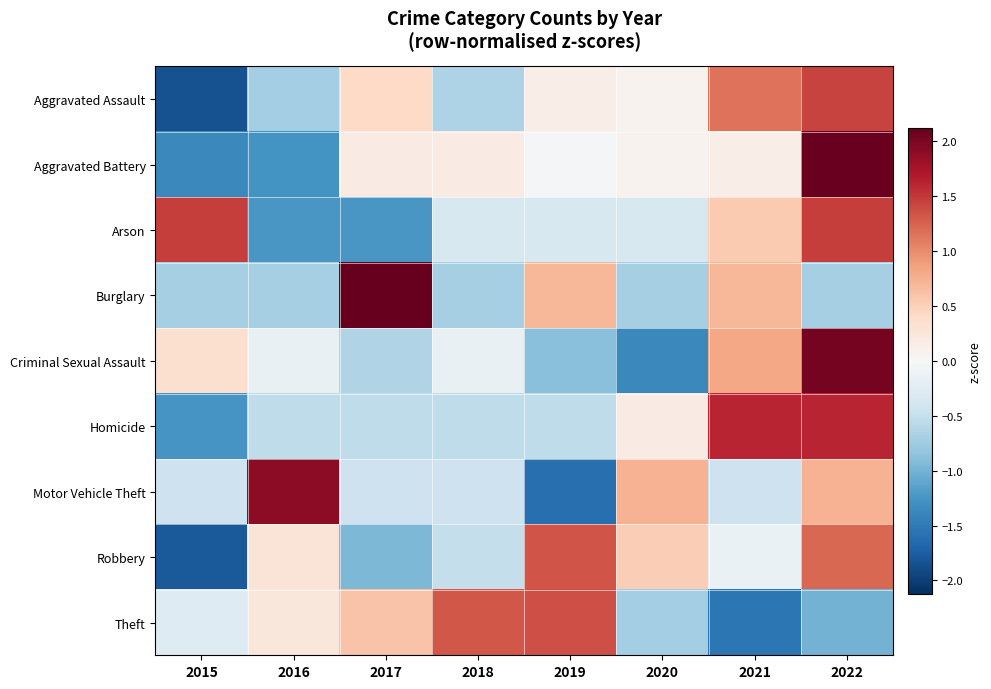

At how many categories does at least one series exceed 2?

2